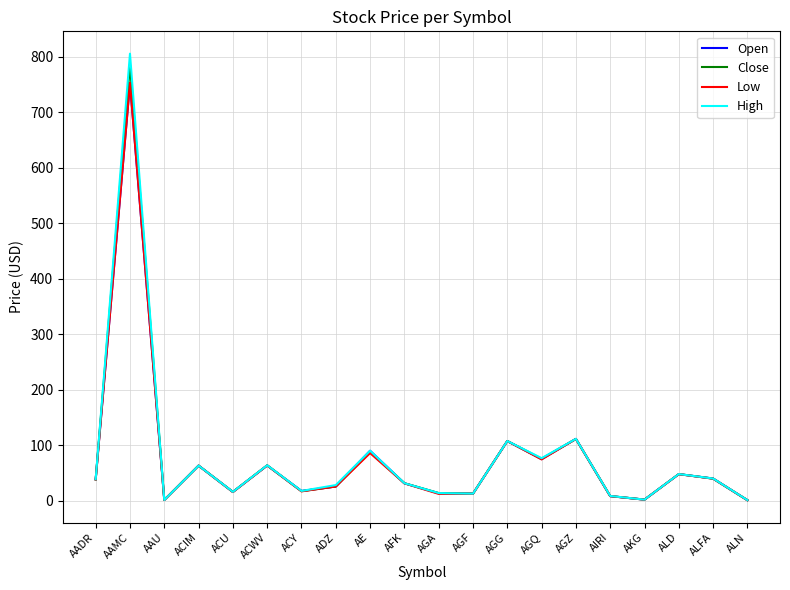

How many values in the High series are below 38?

10